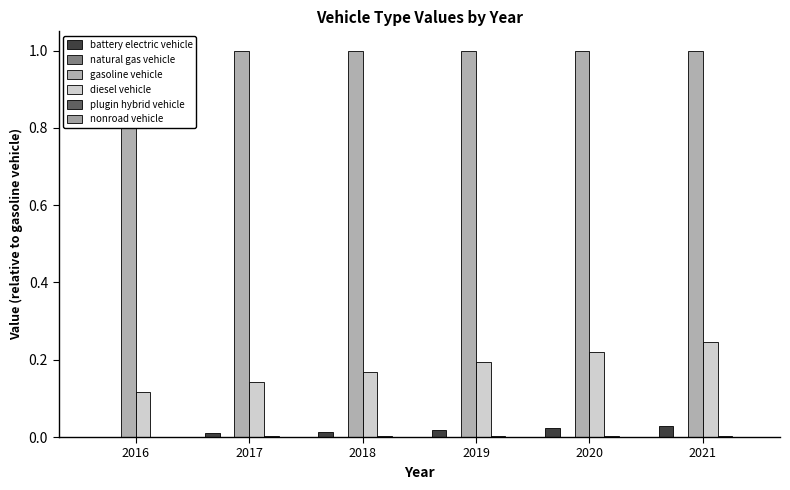

At how many categories does at least one series exceed 0?

6